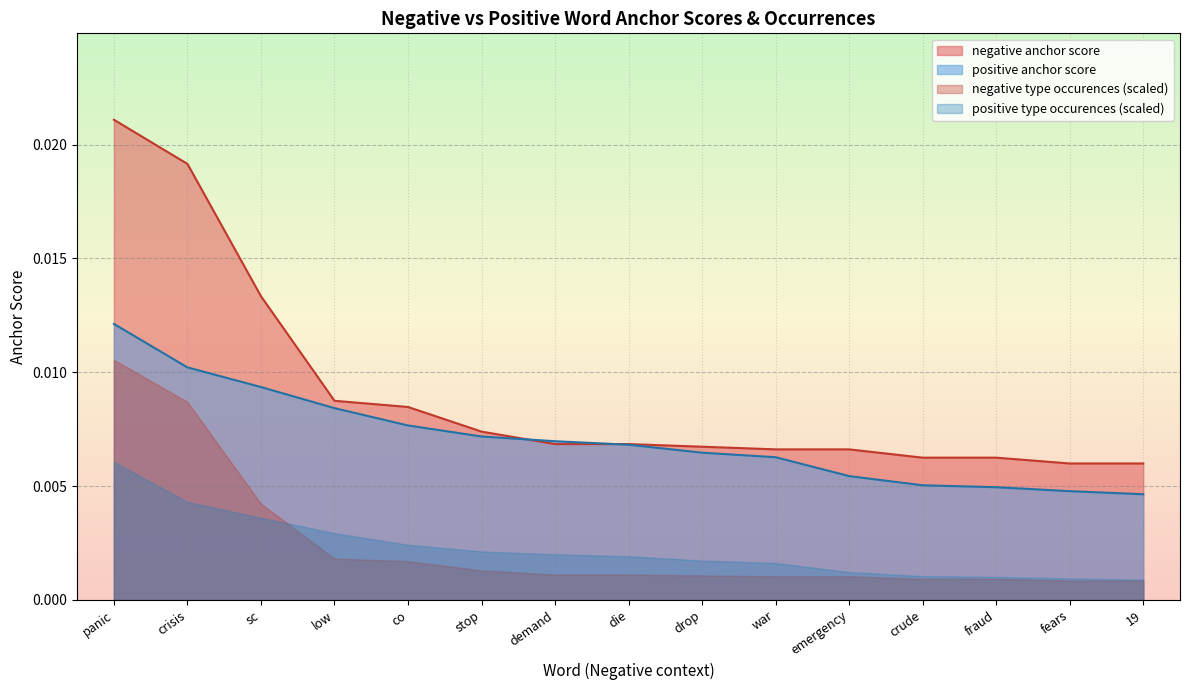

Is it true that positive anchor score equals 0.0 at fears?

False